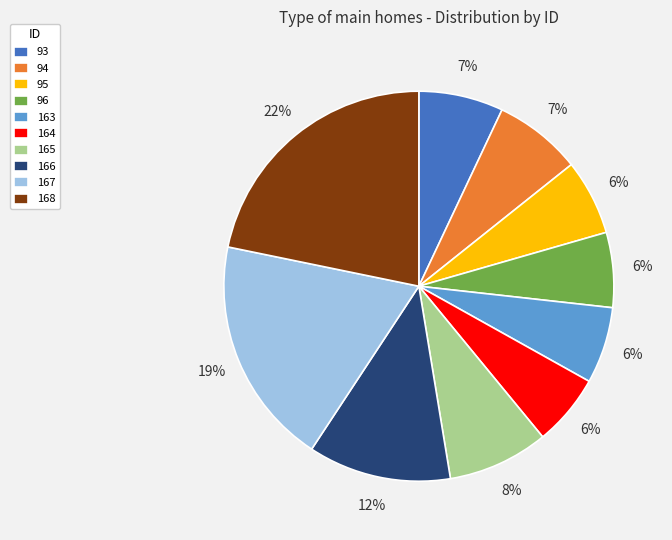

To the nearest percent, what is the average slice percentage?

10%